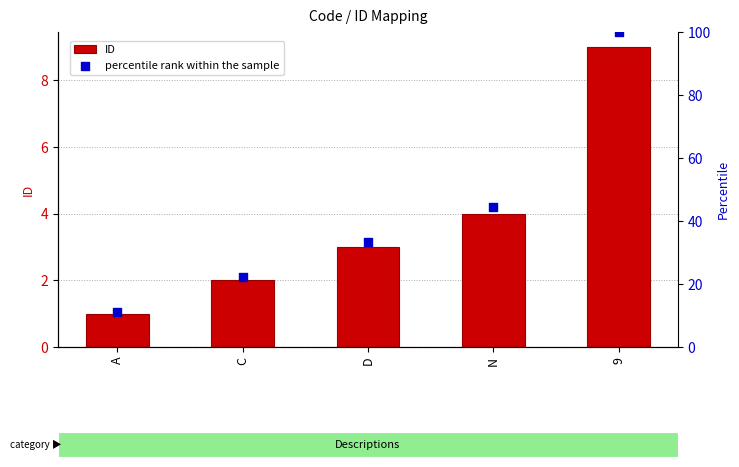

Which series contains the highest Y value?

percentile rank within the sample